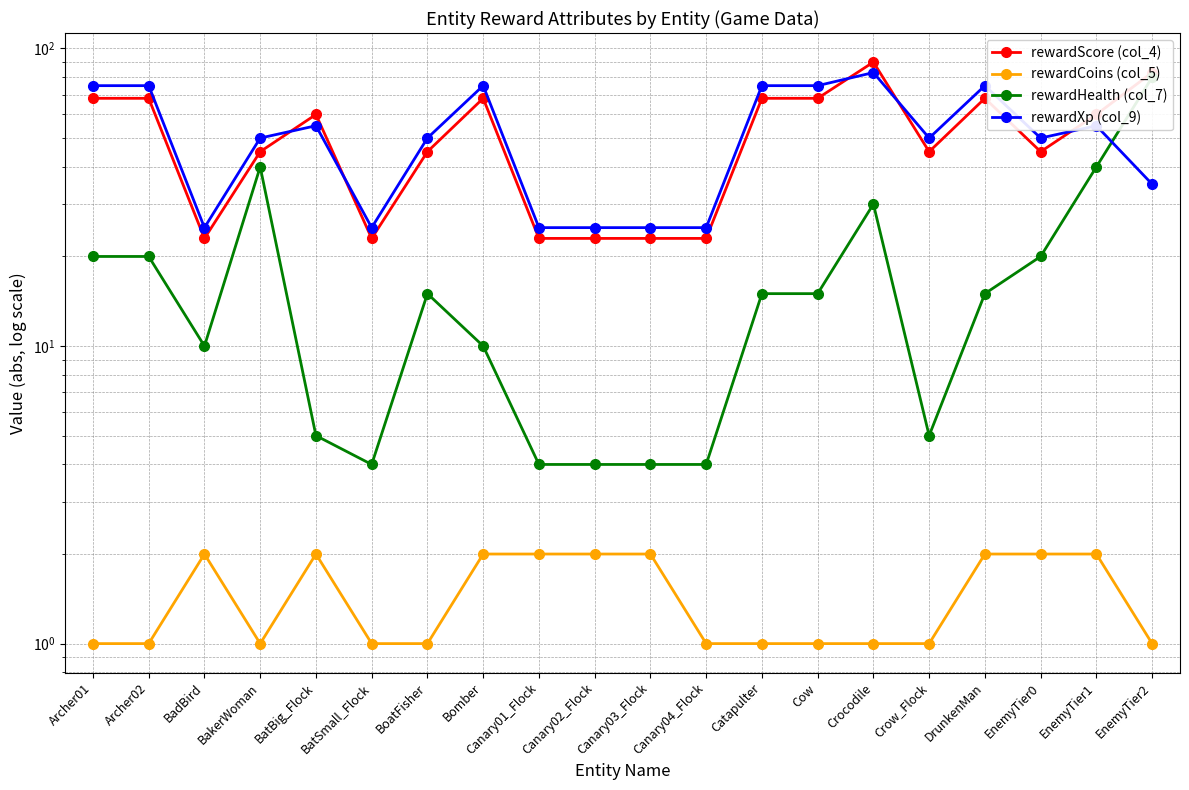

At which label does rewardCoins (col_5) reach its minimum?

Archer01